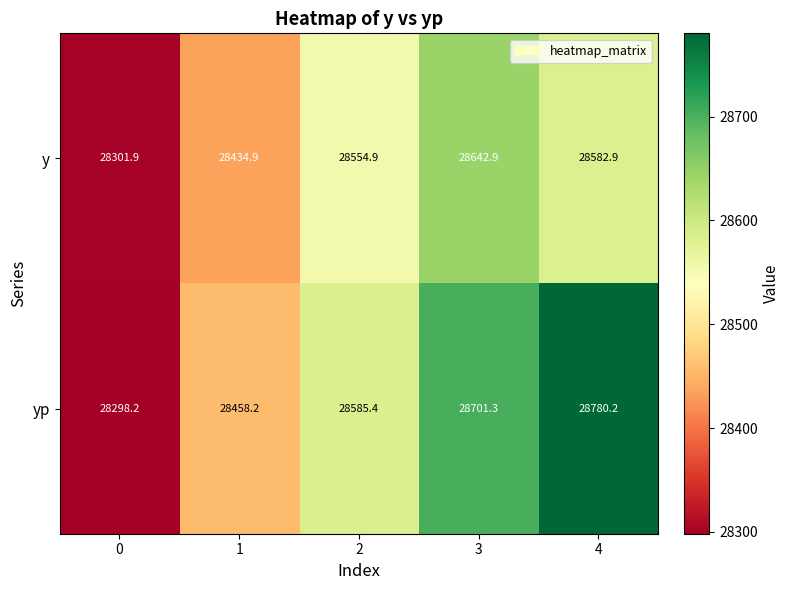

What is the sum of the yp values at 3 and 1?

57159.5